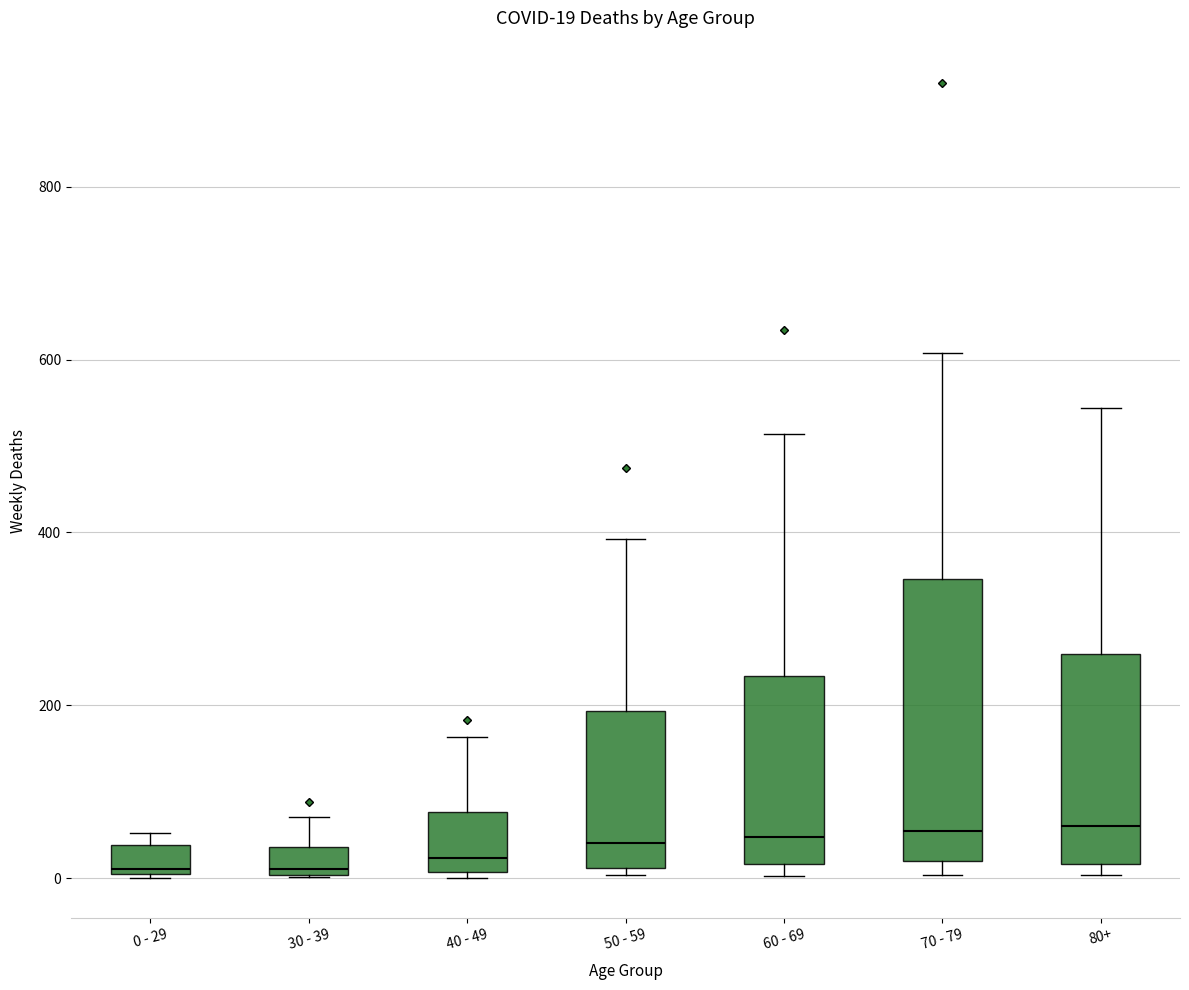

Which box is the tallest, from its lower edge to its upper edge?

70 - 79